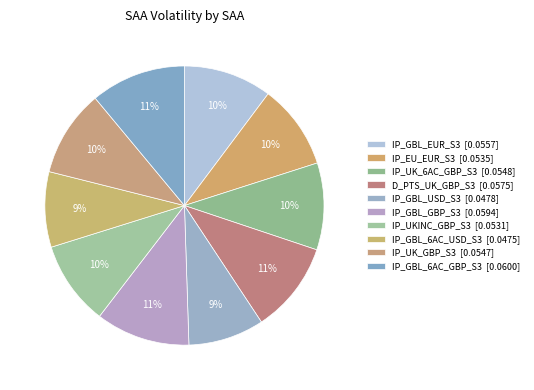

Is it true that IP_UK_6AC_GBP_S3 is 10% of the pie?

True